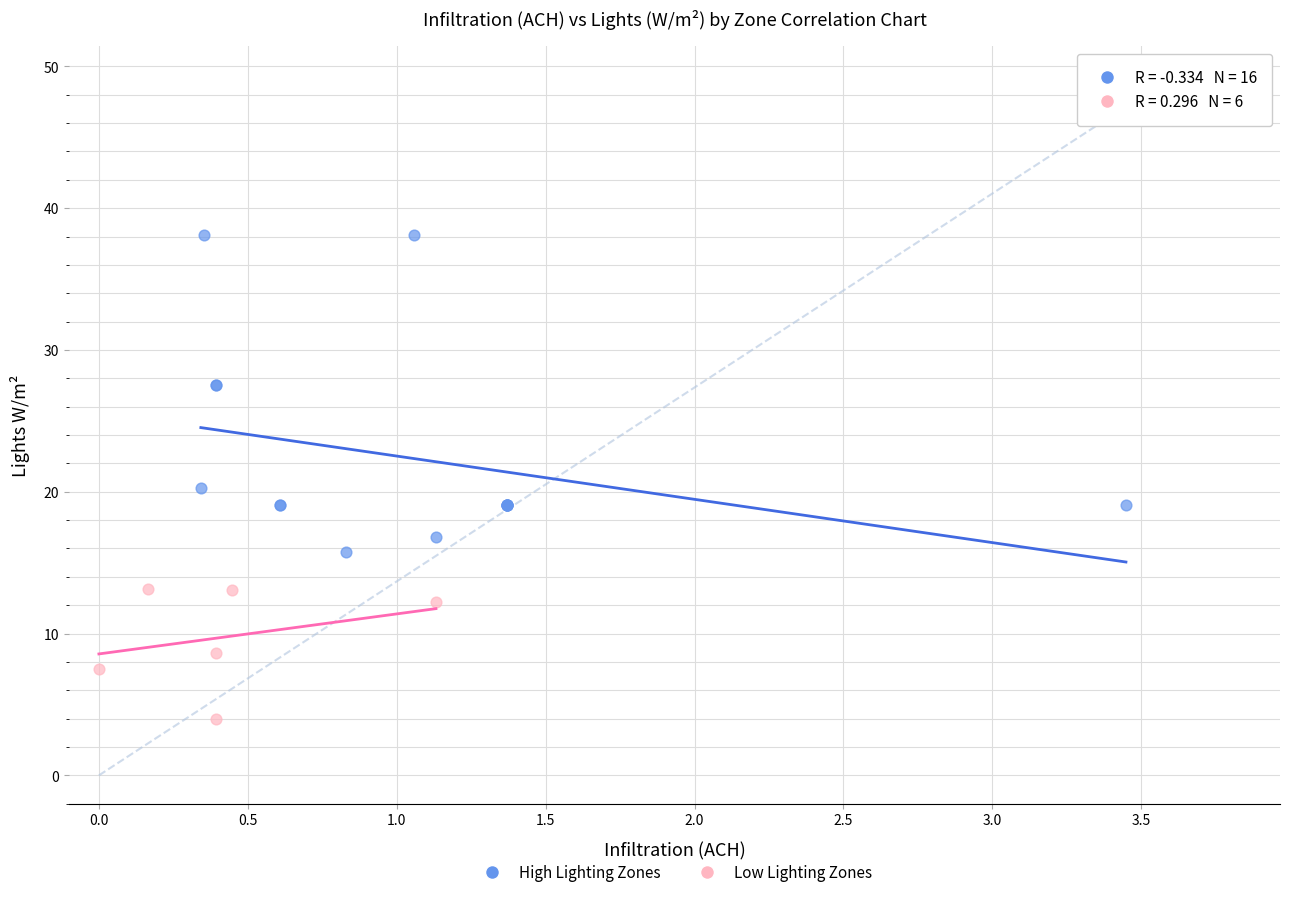

Which series has the largest Y range (max minus min)?

High Lighting Zones